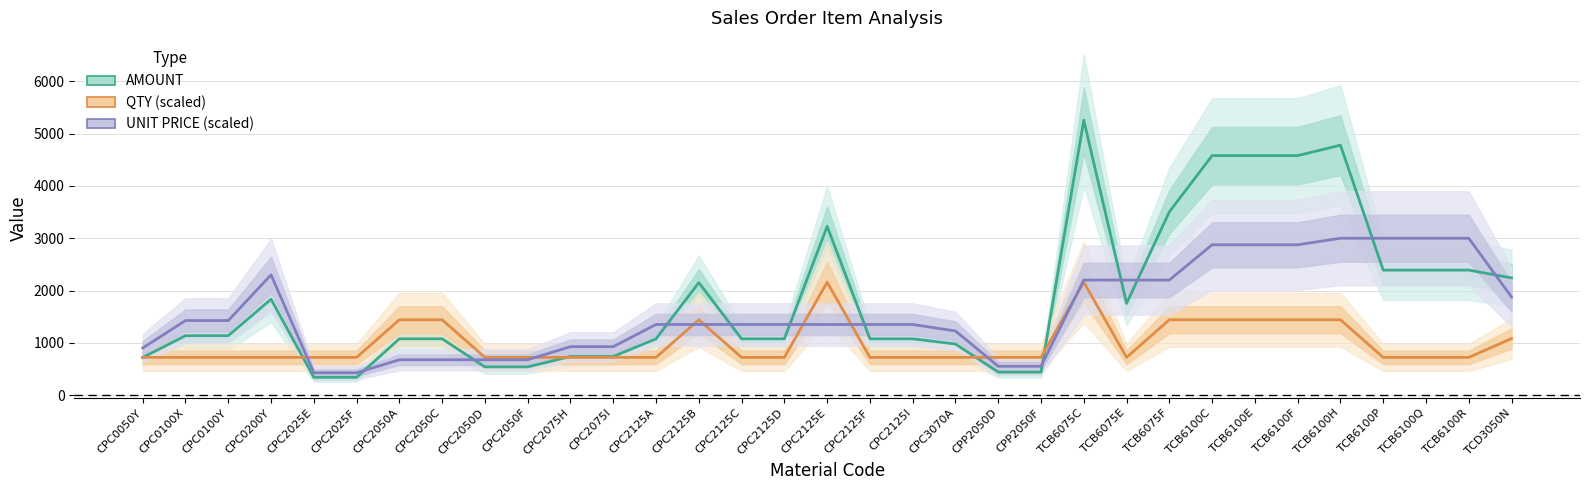

The value of AMOUNT at TCB6075E is 1753.0. True or false?

True